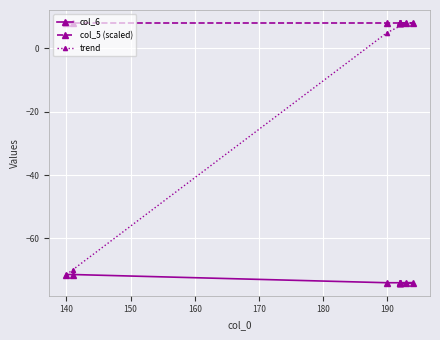

What is the spread (max minus min) of values at 190?

82.0